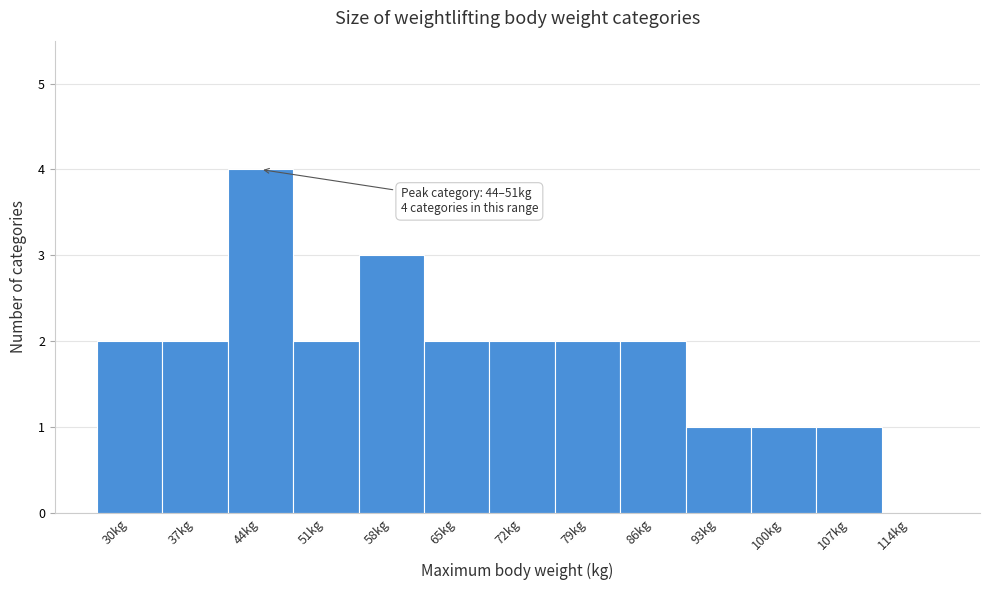

Reading left to right, transcribe all the data shown in this chart.

30kg=2	37kg=2	44kg=4	51kg=2	58kg=3	65kg=2	72kg=2	79kg=2	86kg=2	93kg=1	100kg=1	107kg=1	114kg=0